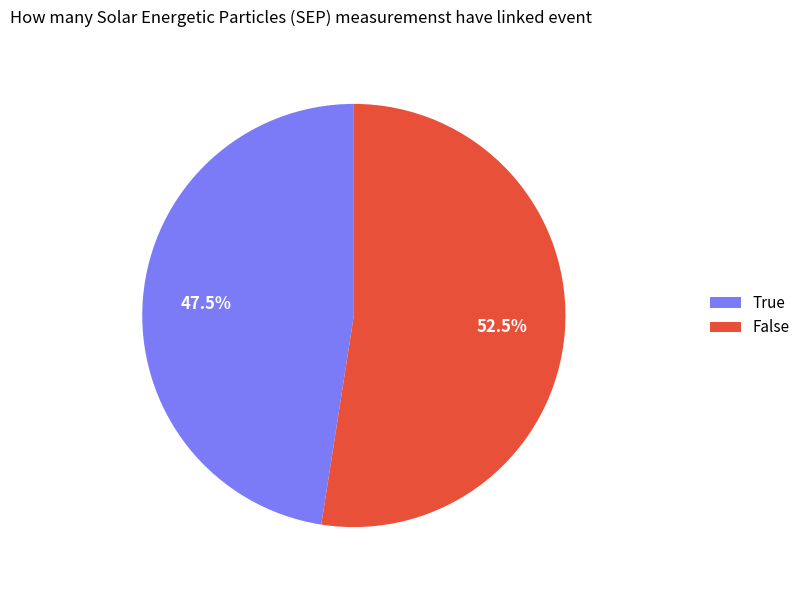

Rank the categories by value from lowest to highest.

True, False